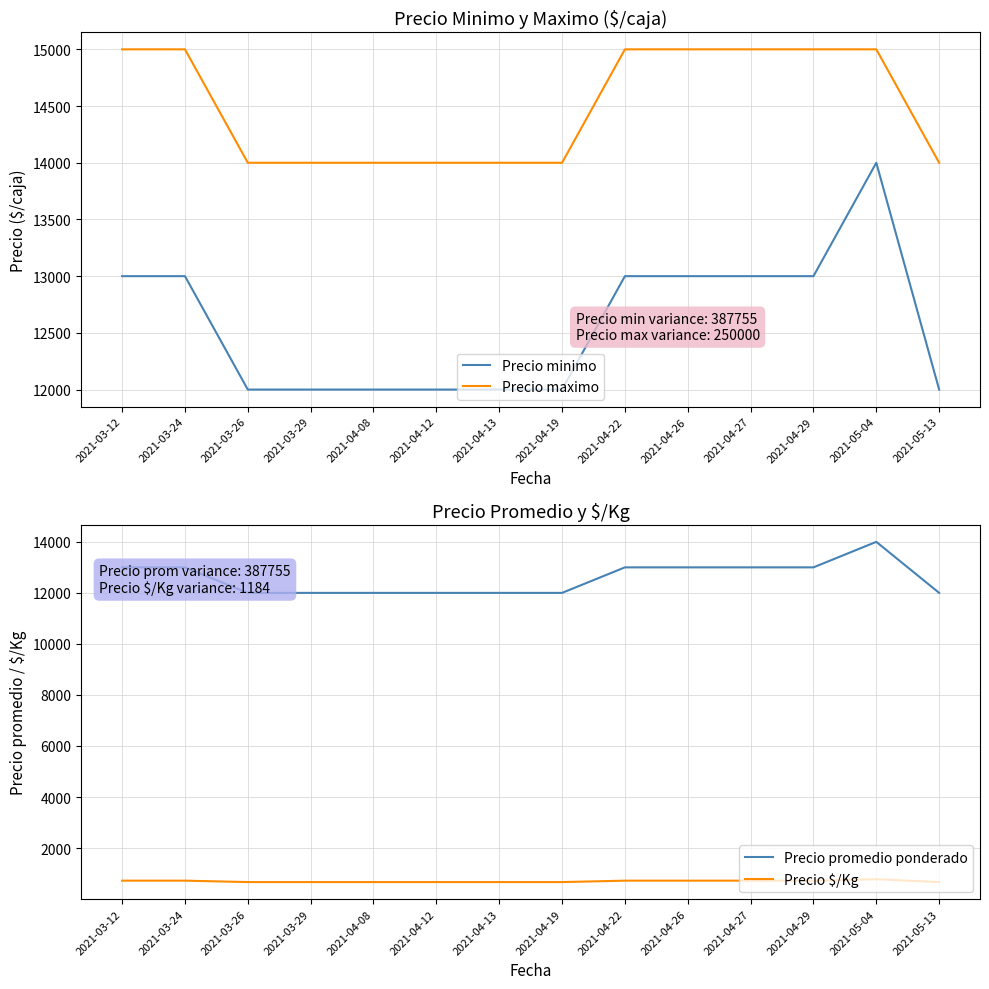

How many lines are shown in the chart?

4